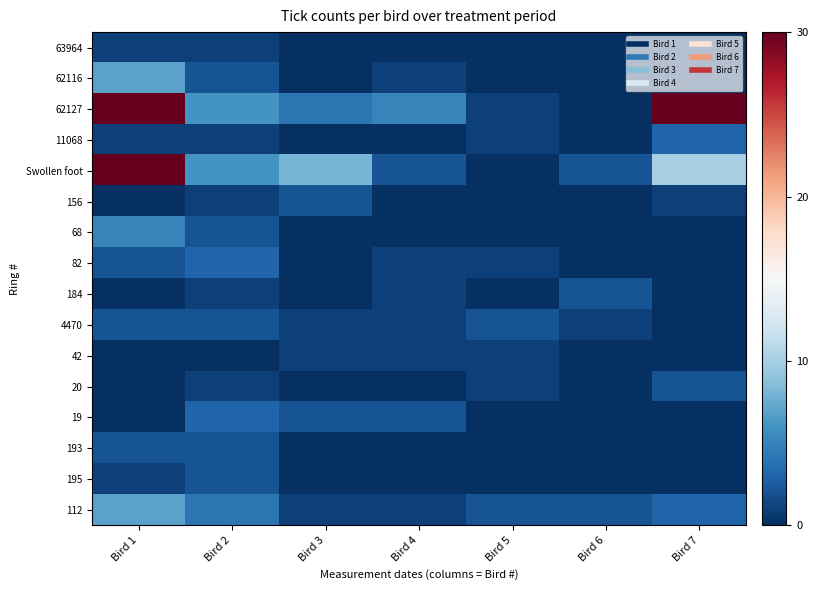

Reading left to right, what are all the values shown in this chart?

63964: Bird 1=1	Bird 2=1	Bird 3=0	Bird 4=0	Bird 5=0	Bird 6=0	Bird 7=0
62116: Bird 1=7	Bird 2=2	Bird 3=0	Bird 4=1	Bird 5=0	Bird 6=0	Bird 7=0
62127: Bird 1=143	Bird 2=6	Bird 3=4	Bird 4=5	Bird 5=1	Bird 6=0	Bird 7=32
11068: Bird 1=1	Bird 2=1	Bird 3=0	Bird 4=0	Bird 5=1	Bird 6=0	Bird 7=3
Swollen foot: Bird 1=62	Bird 2=6	Bird 3=8	Bird 4=2	Bird 5=0	Bird 6=2	Bird 7=10
156: Bird 1=0	Bird 2=1	Bird 3=2	Bird 4=0	Bird 5=0	Bird 6=0	Bird 7=1
68: Bird 1=5	Bird 2=2	Bird 3=0	Bird 4=0	Bird 5=0	Bird 6=0	Bird 7=0
82: Bird 1=2	Bird 2=3	Bird 3=0	Bird 4=1	Bird 5=1	Bird 6=0	Bird 7=0
184: Bird 1=0	Bird 2=1	Bird 3=0	Bird 4=1	Bird 5=0	Bird 6=2	Bird 7=0
4470: Bird 1=2	Bird 2=2	Bird 3=1	Bird 4=1	Bird 5=2	Bird 6=1	Bird 7=0
42: Bird 1=0	Bird 2=0	Bird 3=1	Bird 4=1	Bird 5=1	Bird 6=0	Bird 7=0
20: Bird 1=0	Bird 2=1	Bird 3=0	Bird 4=0	Bird 5=1	Bird 6=0	Bird 7=2
19: Bird 1=0	Bird 2=3	Bird 3=2	Bird 4=2	Bird 5=0	Bird 6=0	Bird 7=0
193: Bird 1=2	Bird 2=2	Bird 3=0	Bird 4=0	Bird 5=0	Bird 6=0	Bird 7=0
195: Bird 1=1	Bird 2=2	Bird 3=0	Bird 4=0	Bird 5=0	Bird 6=0	Bird 7=0
112: Bird 1=7	Bird 2=4	Bird 3=1	Bird 4=1	Bird 5=2	Bird 6=2	Bird 7=3